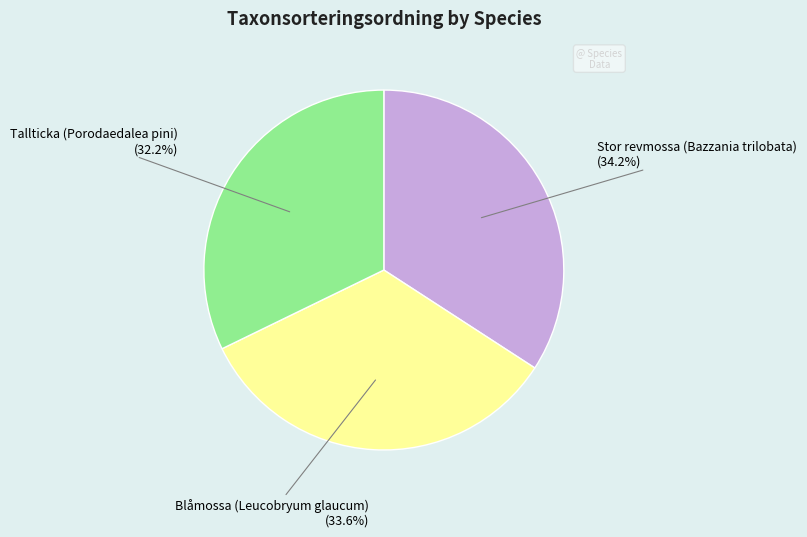

Rank the categories by value from highest to lowest.

Stor revmossa (Bazzania trilobata), Blåmossa (Leucobryum glaucum), Tallticka (Porodaedalea pini)